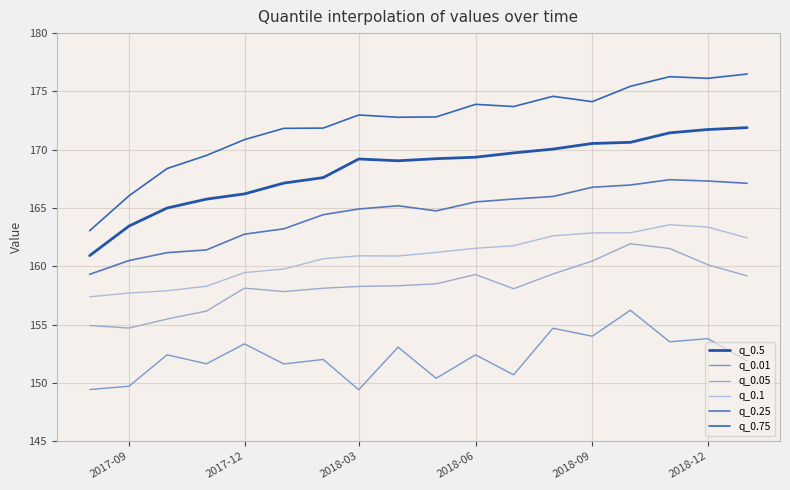

True or false: q_0.01 and q_0.25 cross at least once.

False